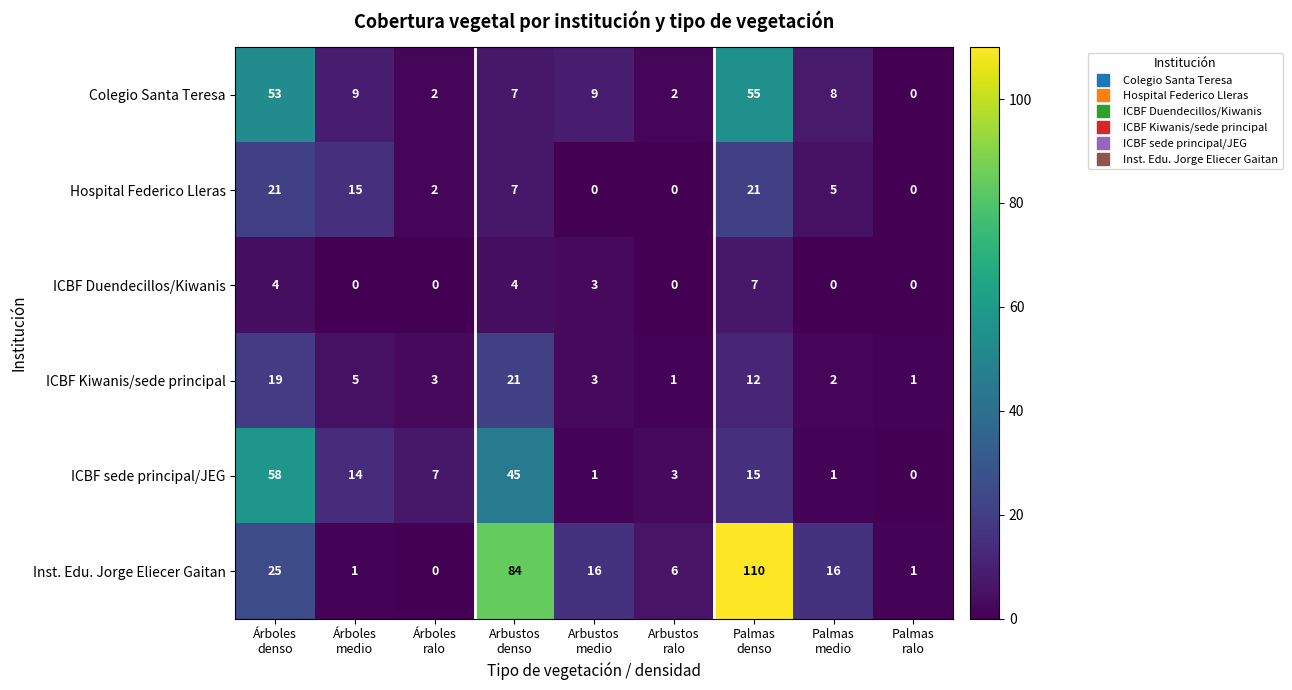

What is the difference between the second highest and second lowest values in the Colegio Santa Teresa series?

51